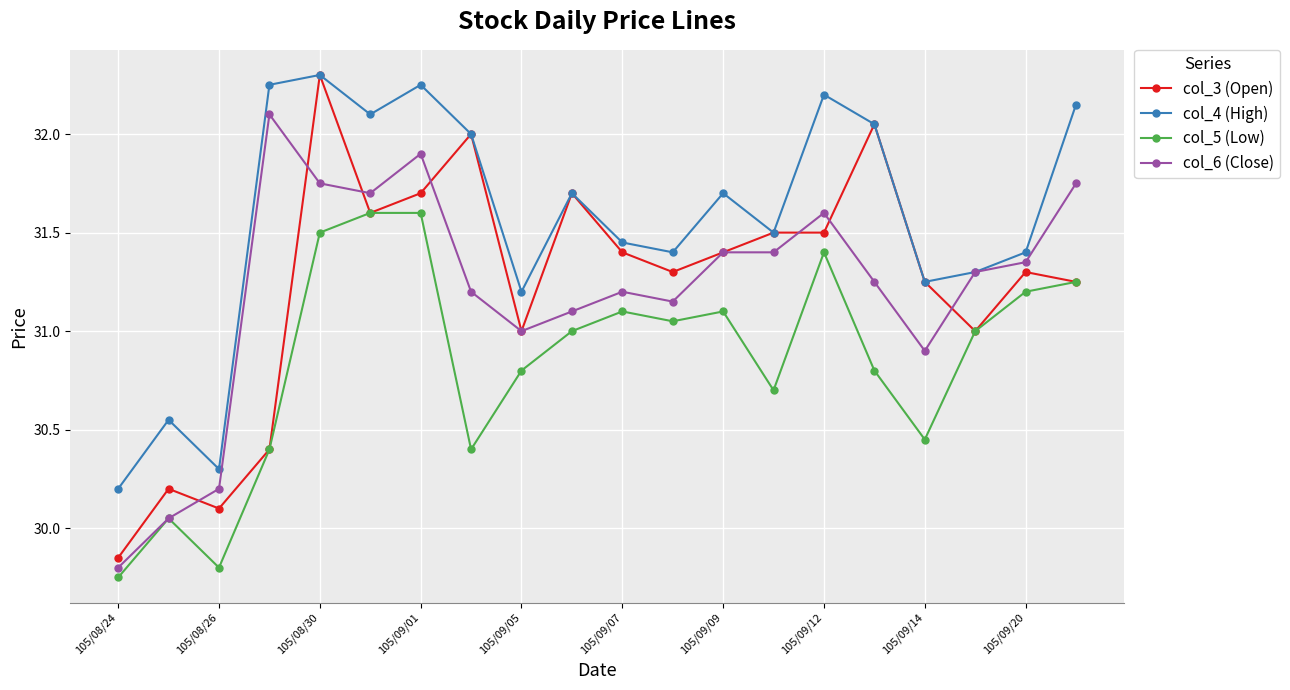

At how many categories does at least one series exceed 30?

20